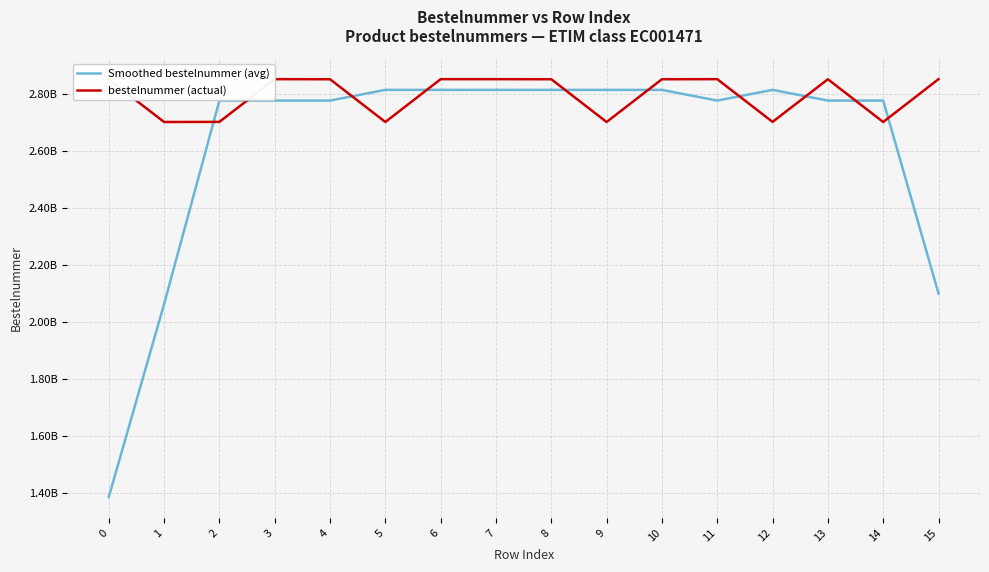

What is the total value across all series at 9?

5513398635.8